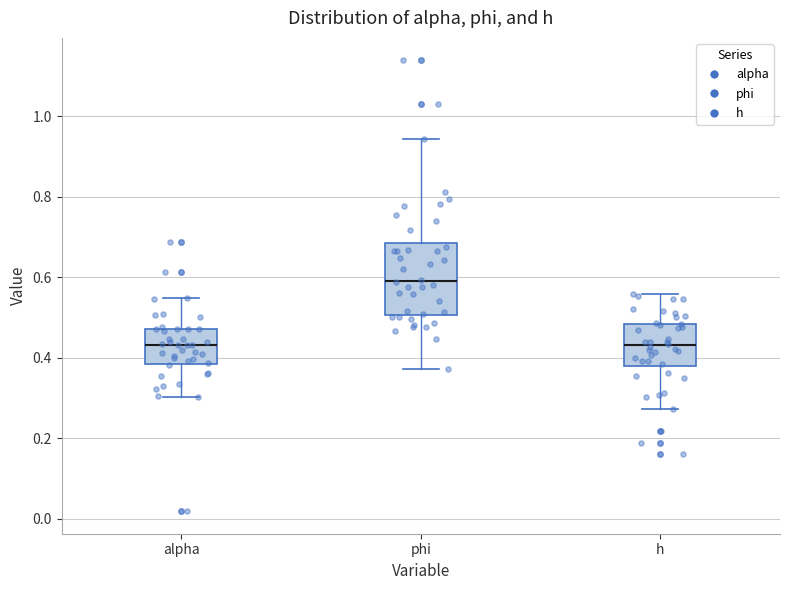

Which box is the tallest, from its lower edge to its upper edge?

phi